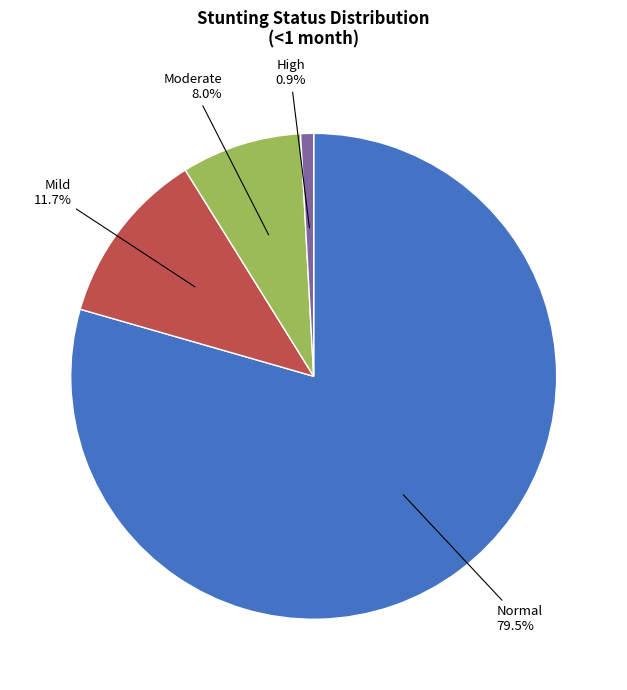

Does any single category account for the majority?

Yes